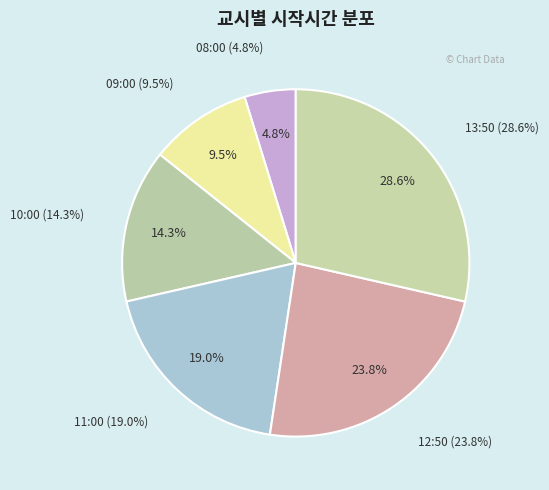

Which slice is the largest?

13:50